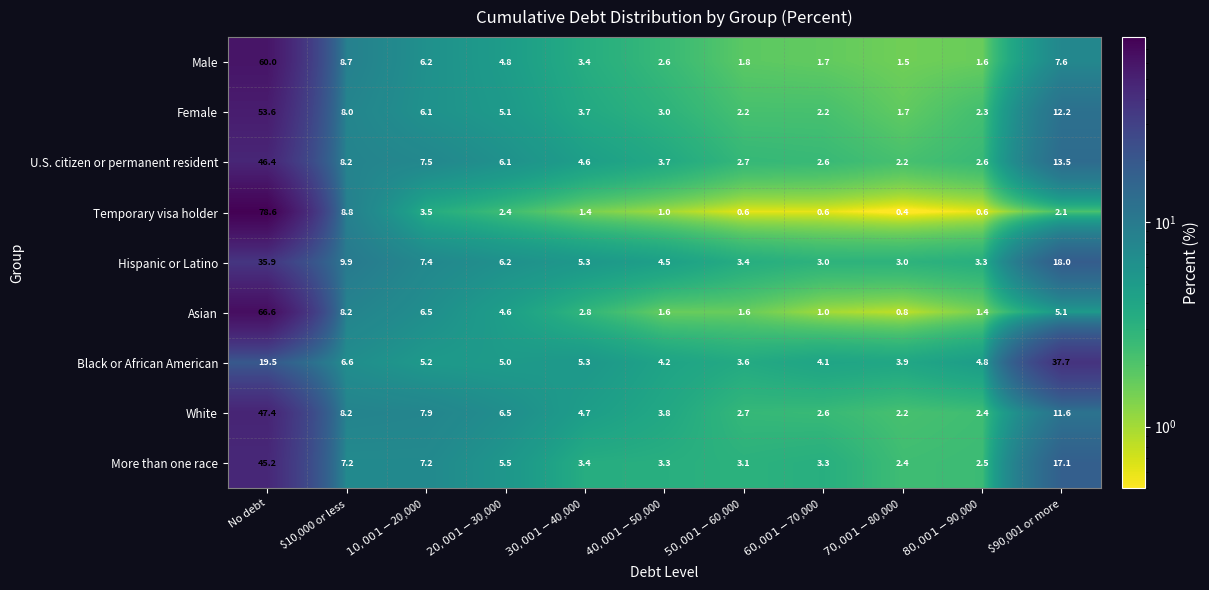

Rank the series by their maximum value, from highest to lowest.

Temporary visa holder, Asian, Male, Female, White, U.S. citizen or permanent resident, More than one race, Black or African American, Hispanic or Latino